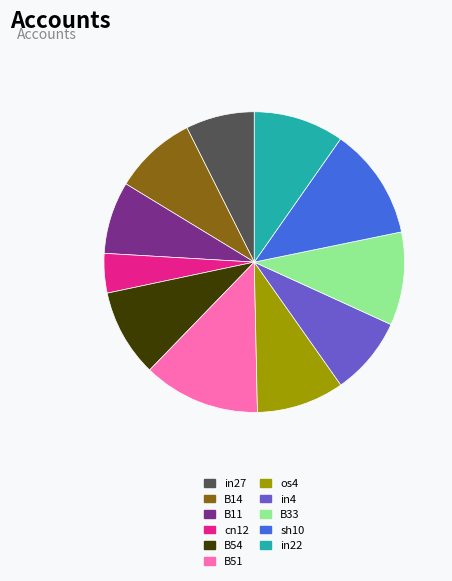

How many segments does this pie chart have?

11